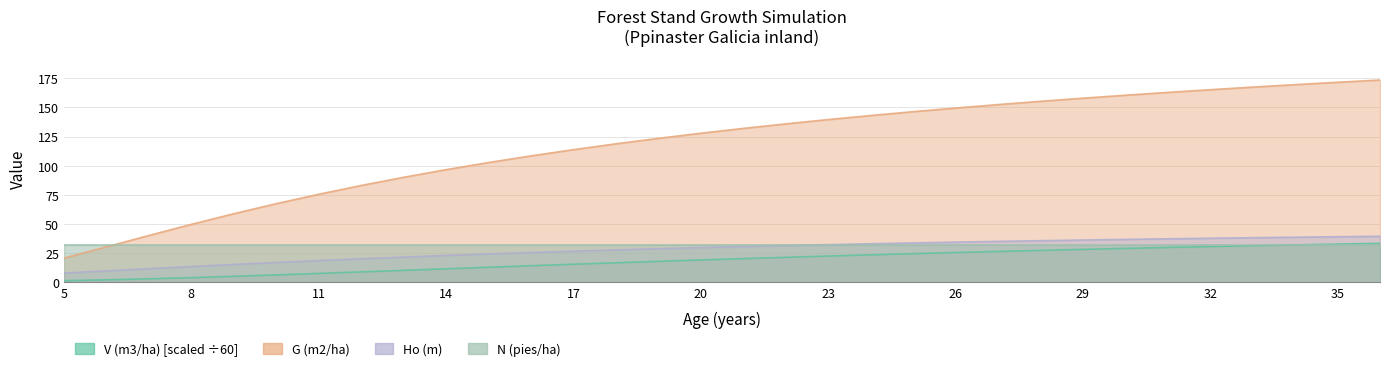

What is the value of the V (m3/ha) point at the 28th from the left?

30.3